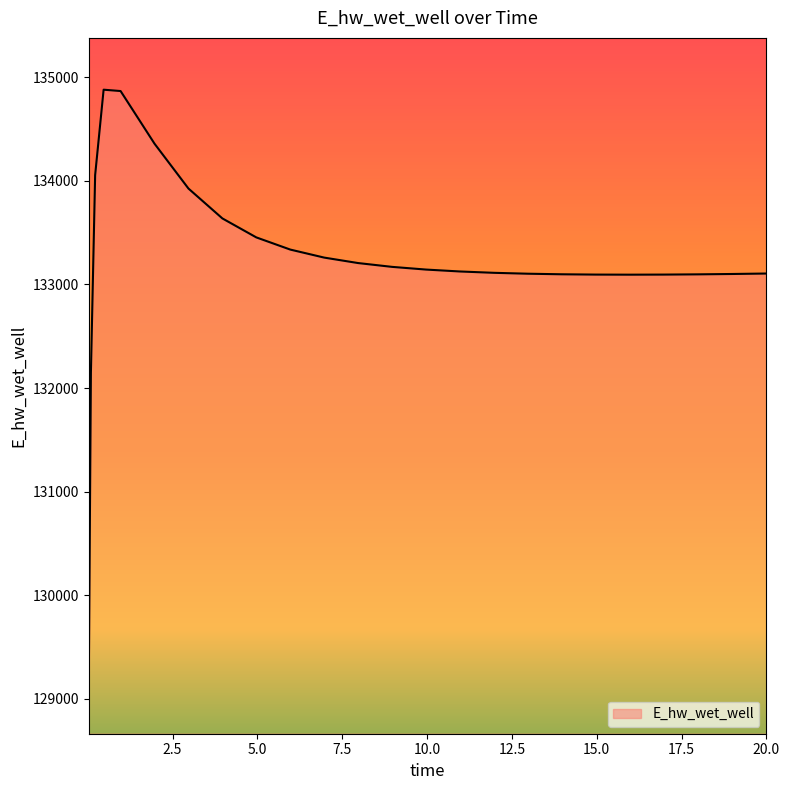

What is the maximum value shown in the chart?

134879.8